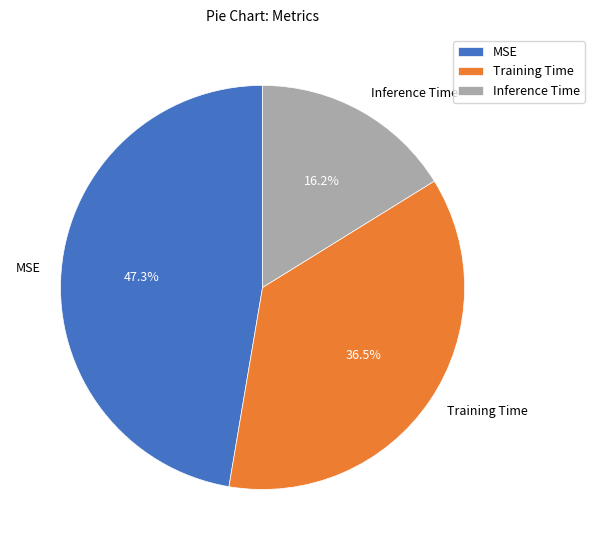

Does Training Time represent more than half of the total?

No